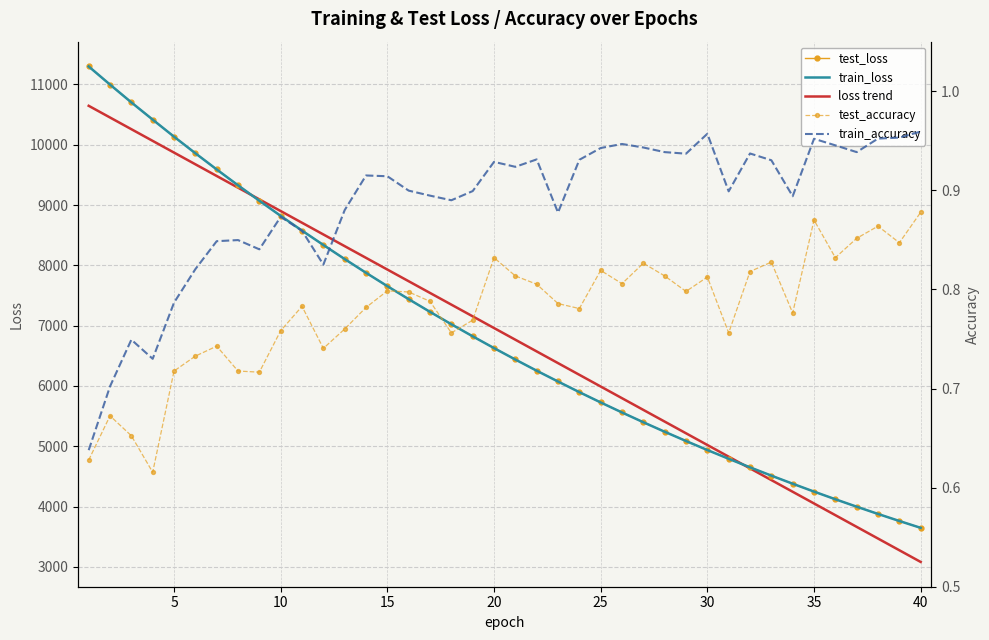

True or false: train_accuracy and test_accuracy intersect in this chart.

False